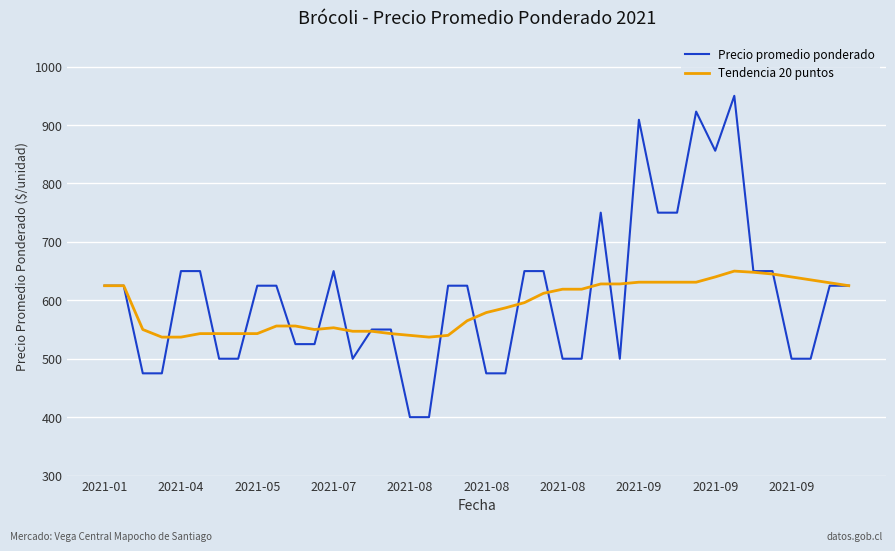

Which series has the largest range (max minus min)?

Precio promedio ponderado